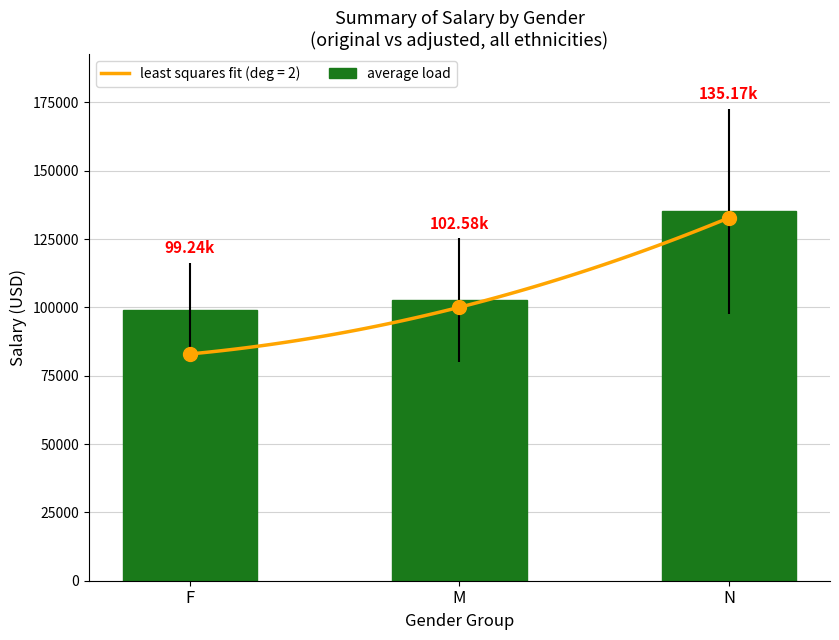

Are the bars horizontal?

No